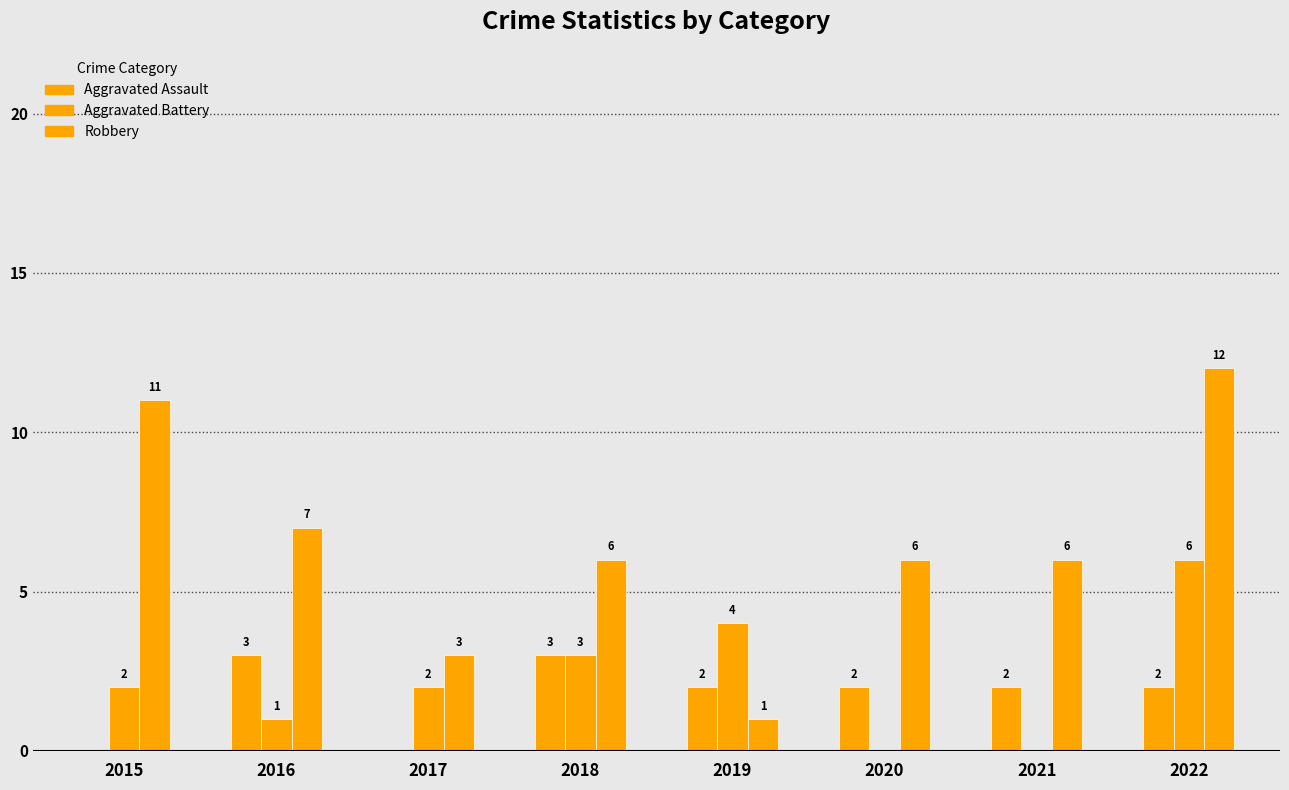

At which label is Aggravated Assault closest to 1?

2015